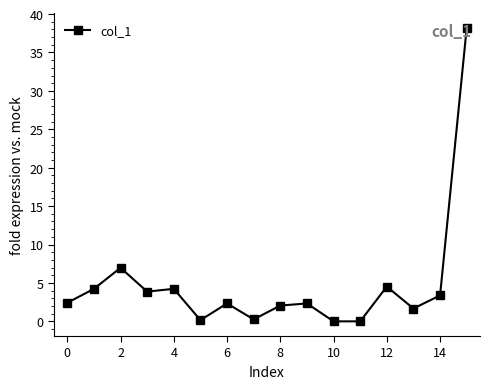

What is the value of the 2nd point from the left?

4.2